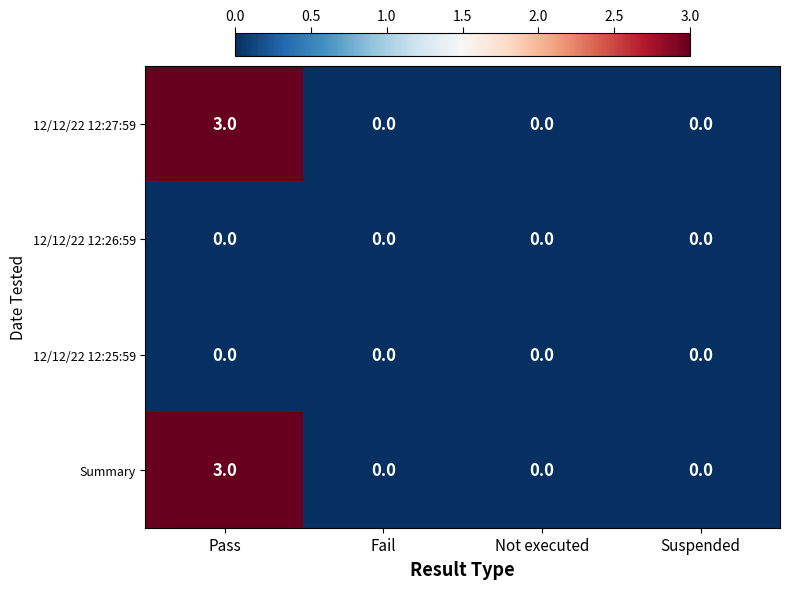

Count the Summary values in the range 0 to 3.

4